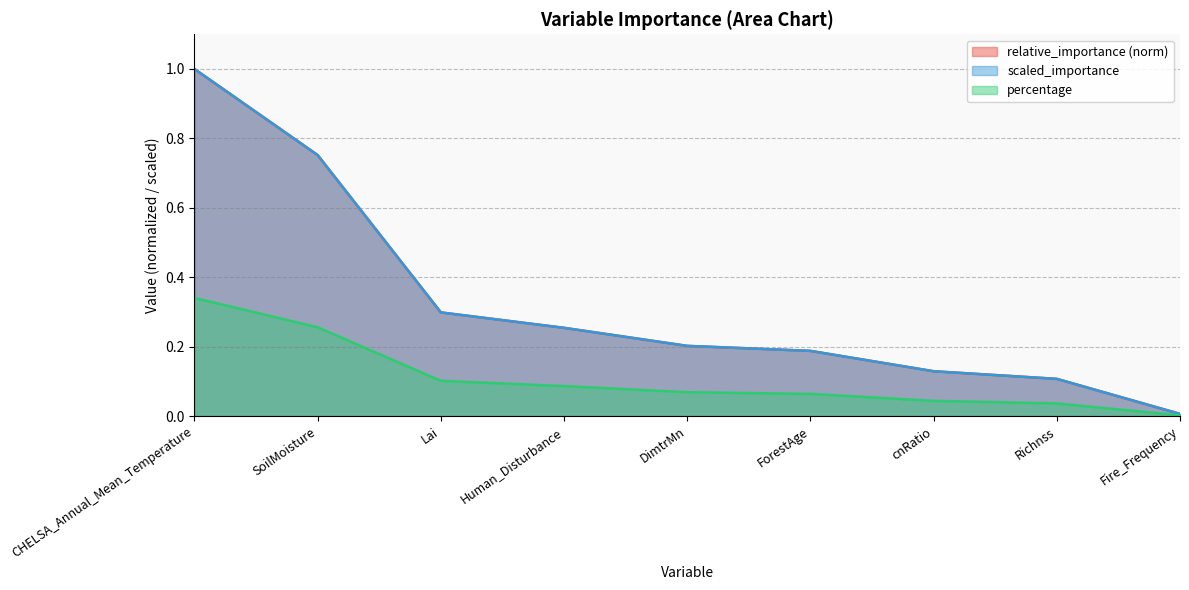

Which series contains the lowest Y value?

percentage